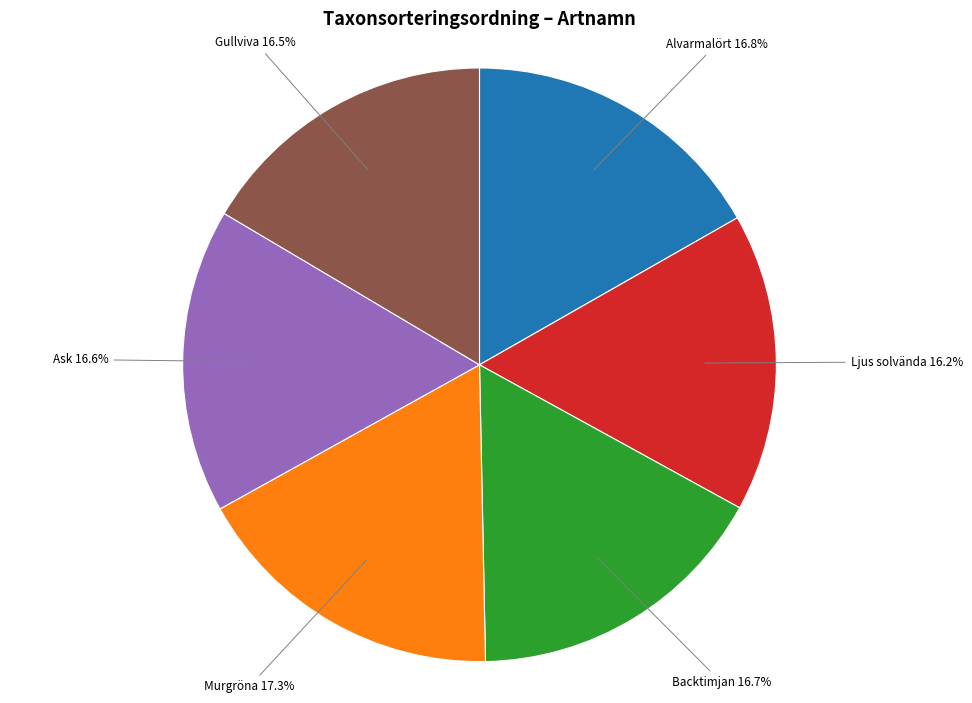

Approximately how many times larger is the value at Ask compared to Ljus solvända?

1.0